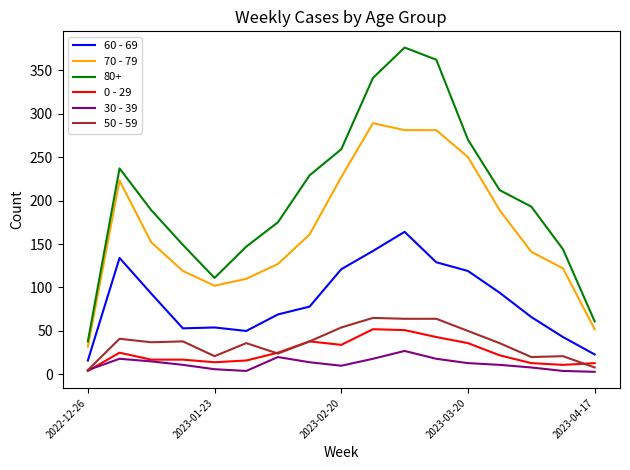

Which series has the largest range (max minus min)?

80+